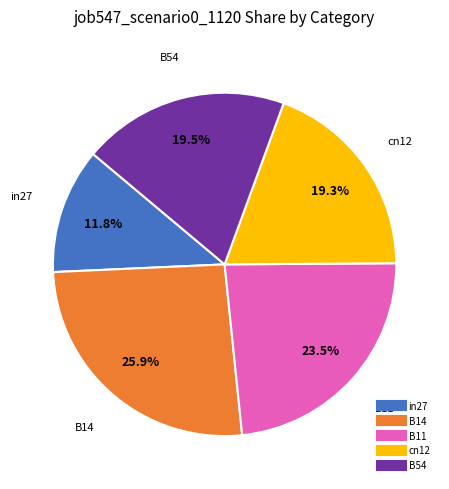

Between in27 and B54, which is larger?

B54